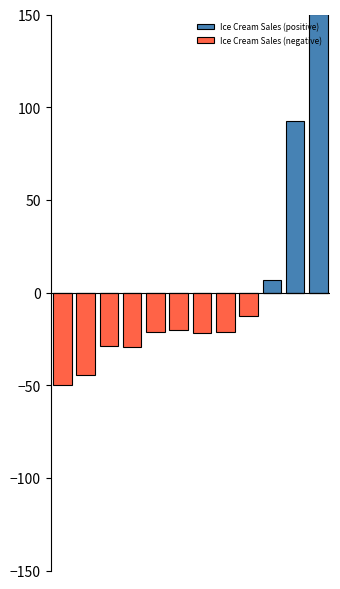

How many data points does each series have?

12